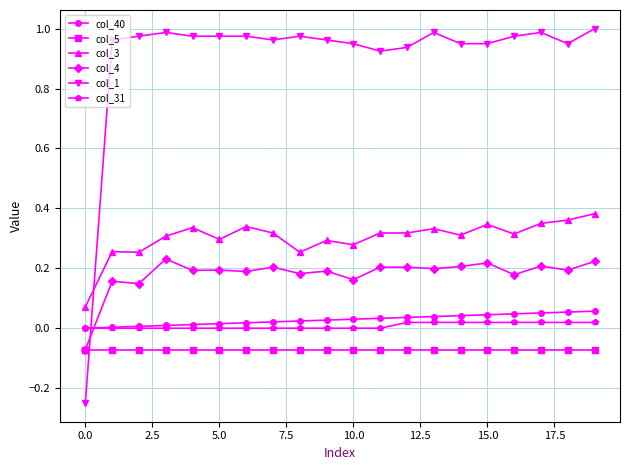

Which series has the largest total across all categories?

col_1